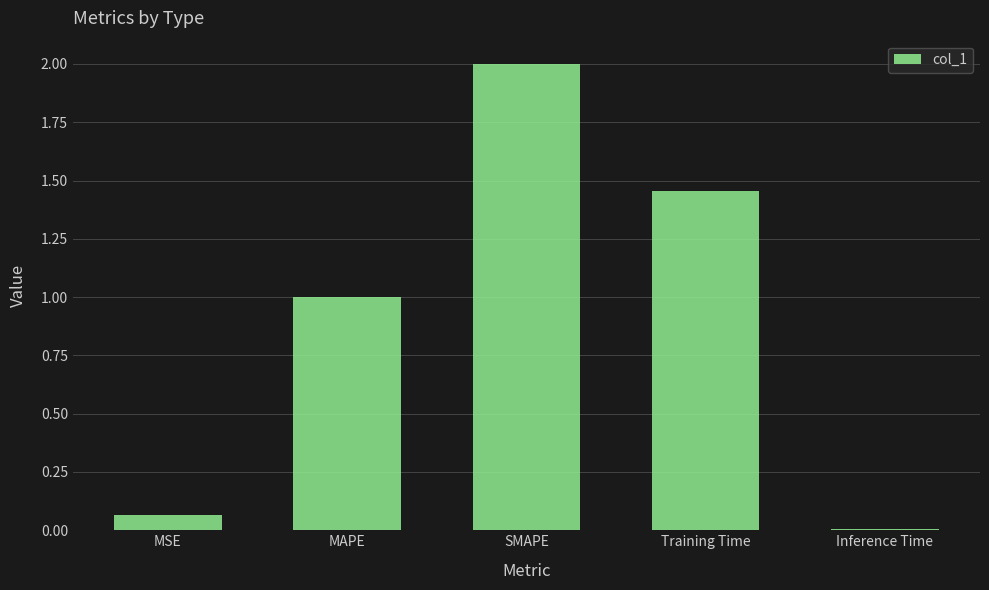

List the labels in order of value, largest first.

SMAPE, Training Time, MAPE, MSE, Inference Time